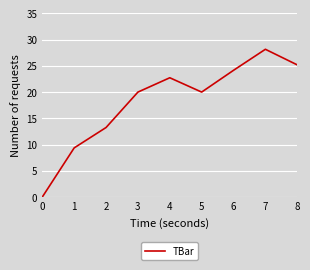

What is the maximum value shown in the chart?

28.2